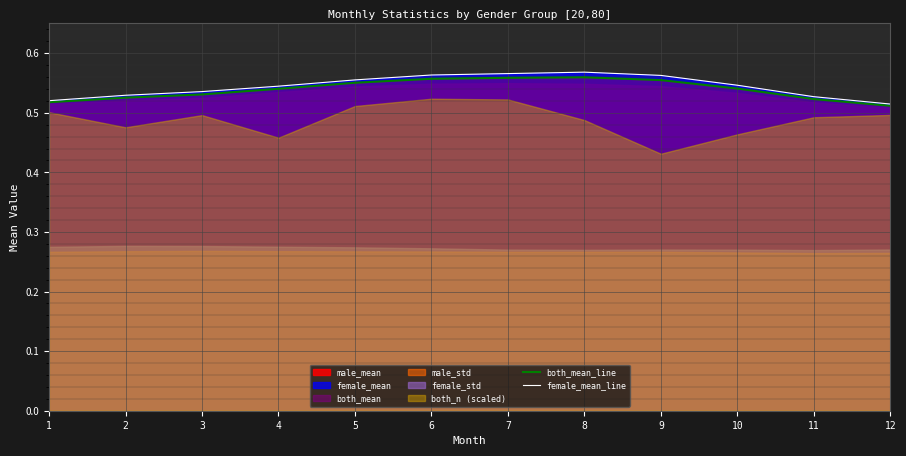

What is the value of the female_mean_line point at the 8th from the left?

0.6